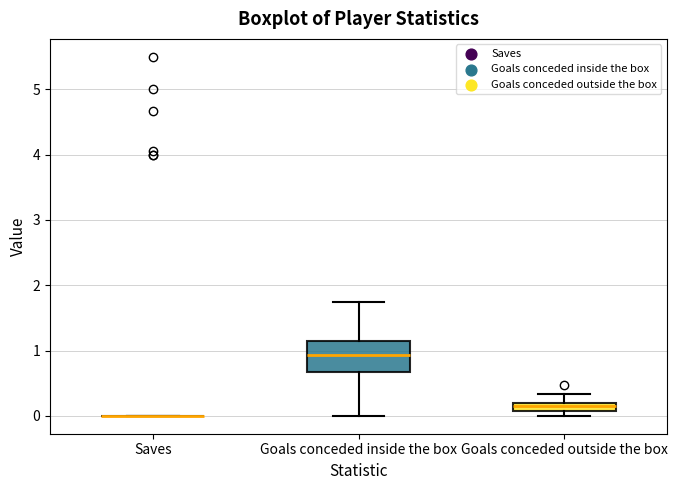

Comparing the boxes themselves (not the whiskers), which one is the tallest?

Goals conceded inside the box